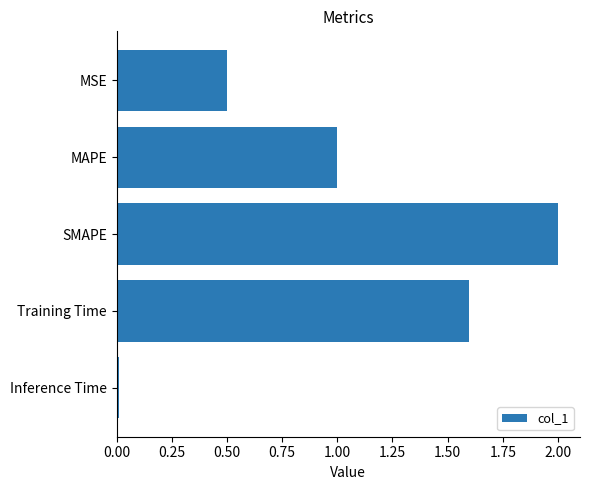

What position from the bottom is MSE?

5